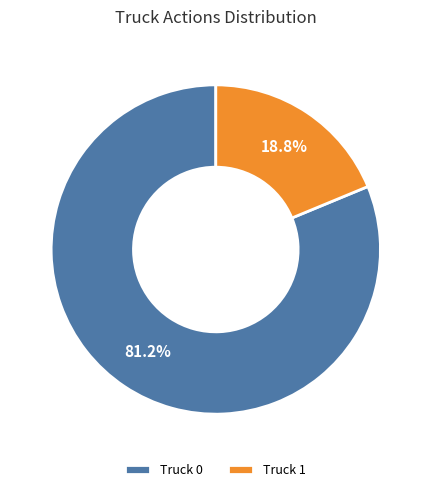

What portion of the pie excludes Truck 0?

18.8%